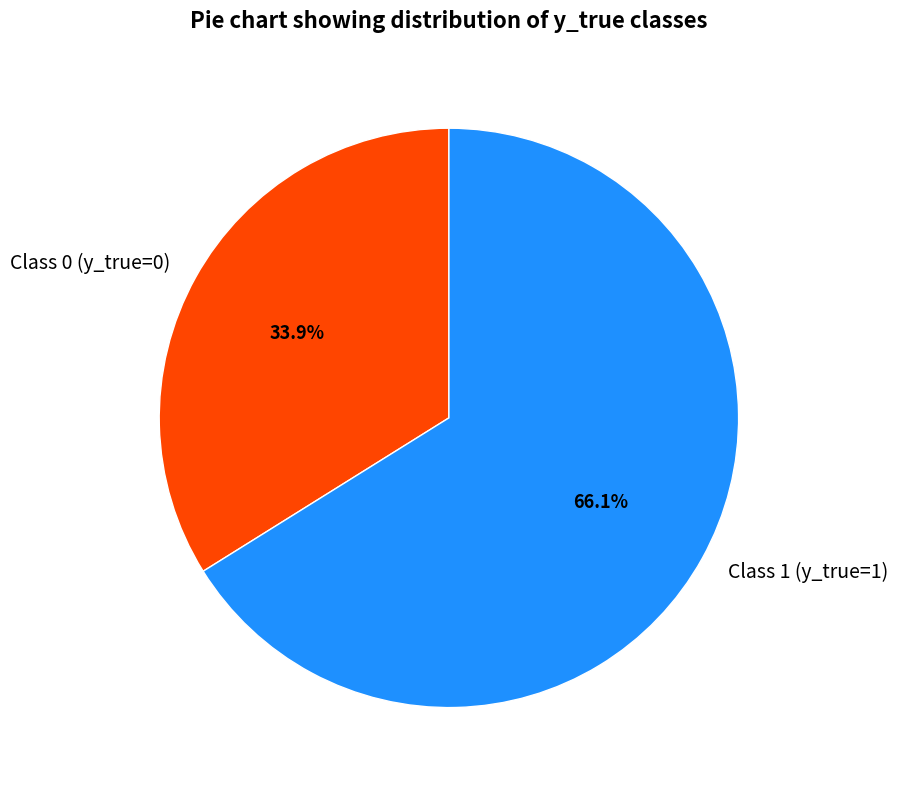

What is the smallest slice in the pie chart?

Class 0 (y_true=0)